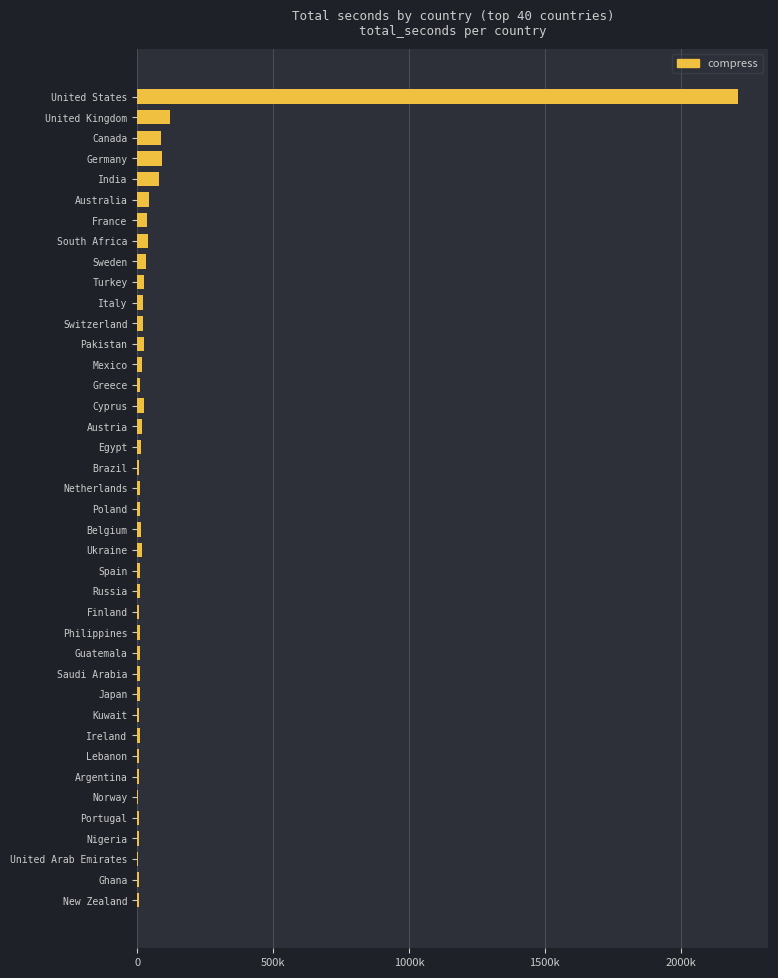

Are the bars horizontal?

Yes